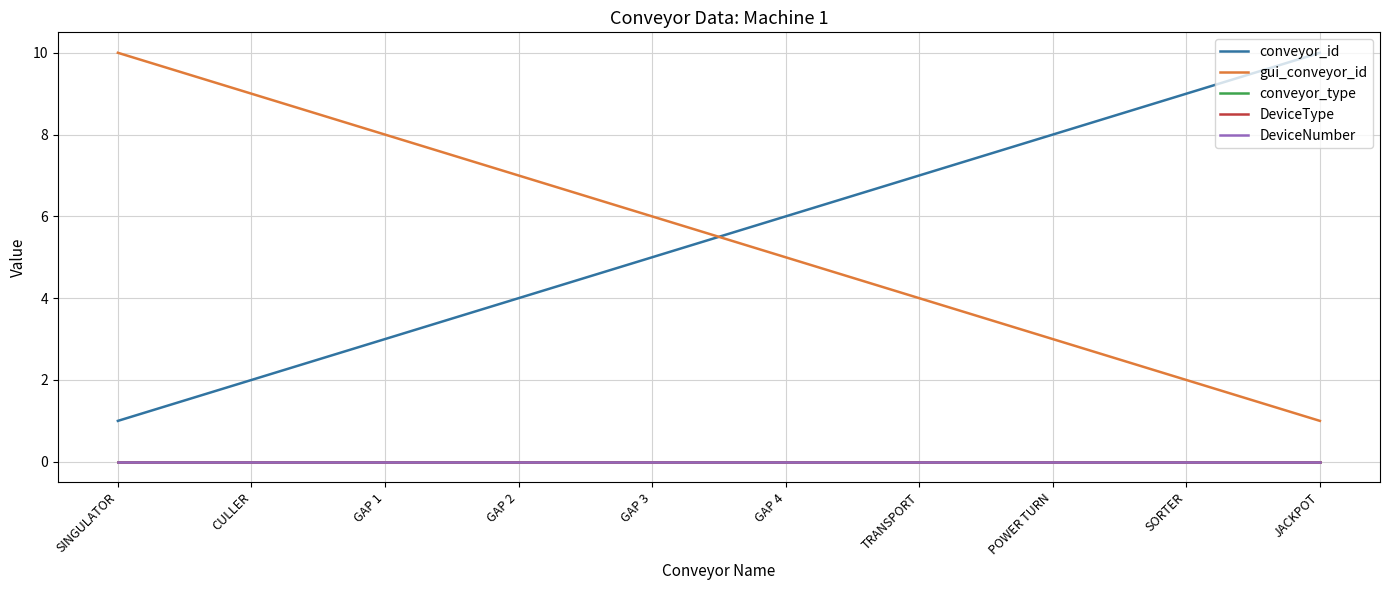

Rank the categories by conveyor_id value from highest to lowest.

JACKPOT, SORTER, POWER TURN, TRANSPORT, GAP 4, GAP 3, GAP 2, GAP 1, CULLER, SINGULATOR